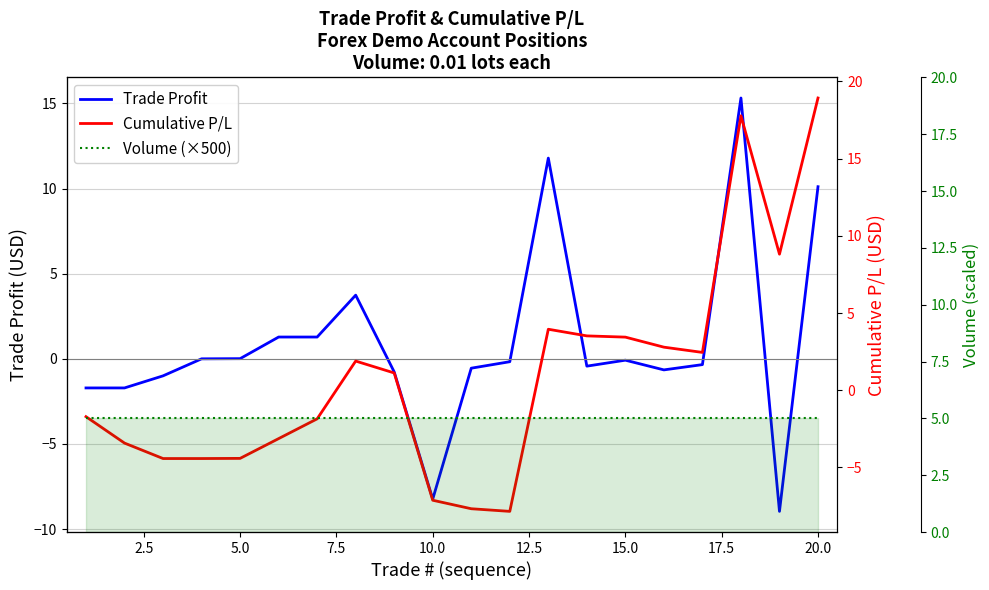

What is the greatest value displayed?

18.9